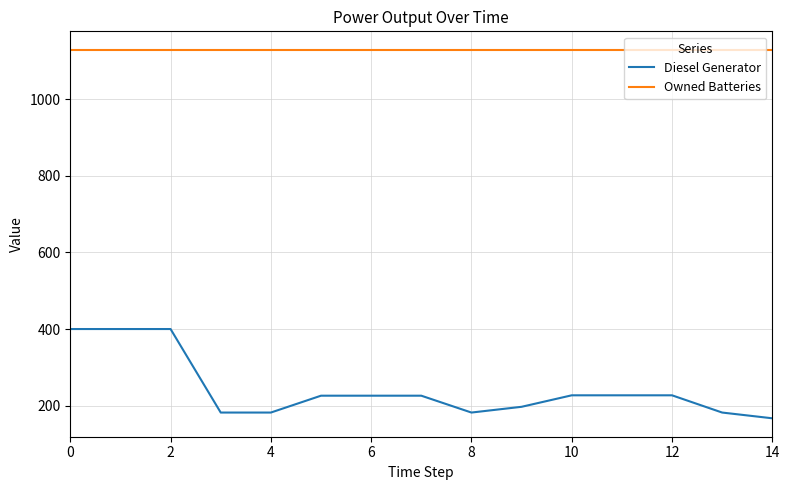

What are all the series names shown in the legend?

Diesel Generator, Owned Batteries